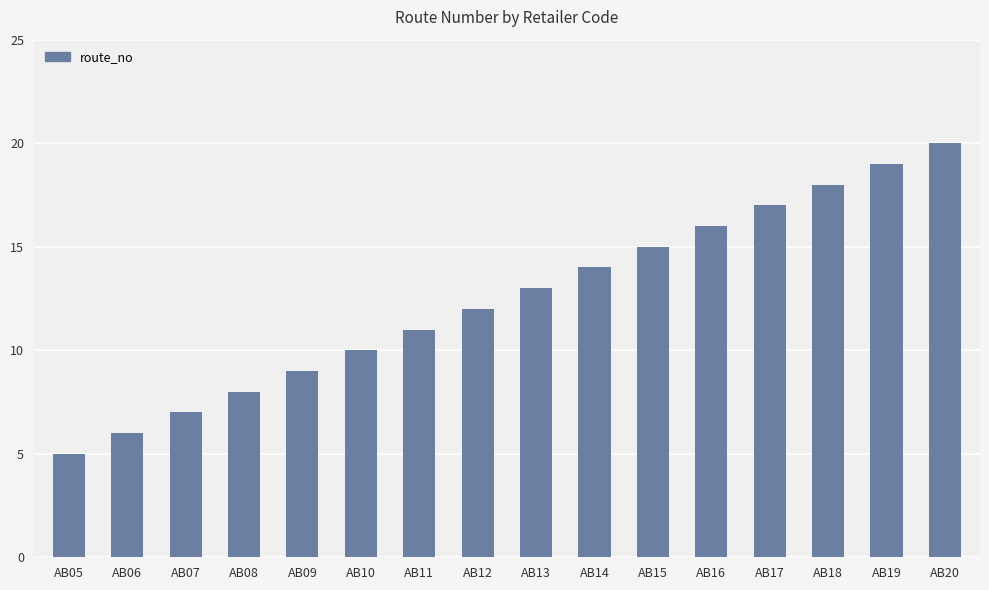

Count the number of data series in this chart.

1